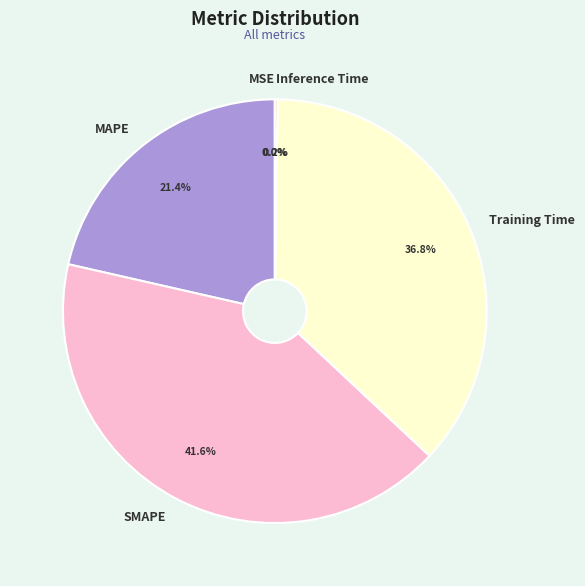

What is the largest slice in the pie chart?

SMAPE